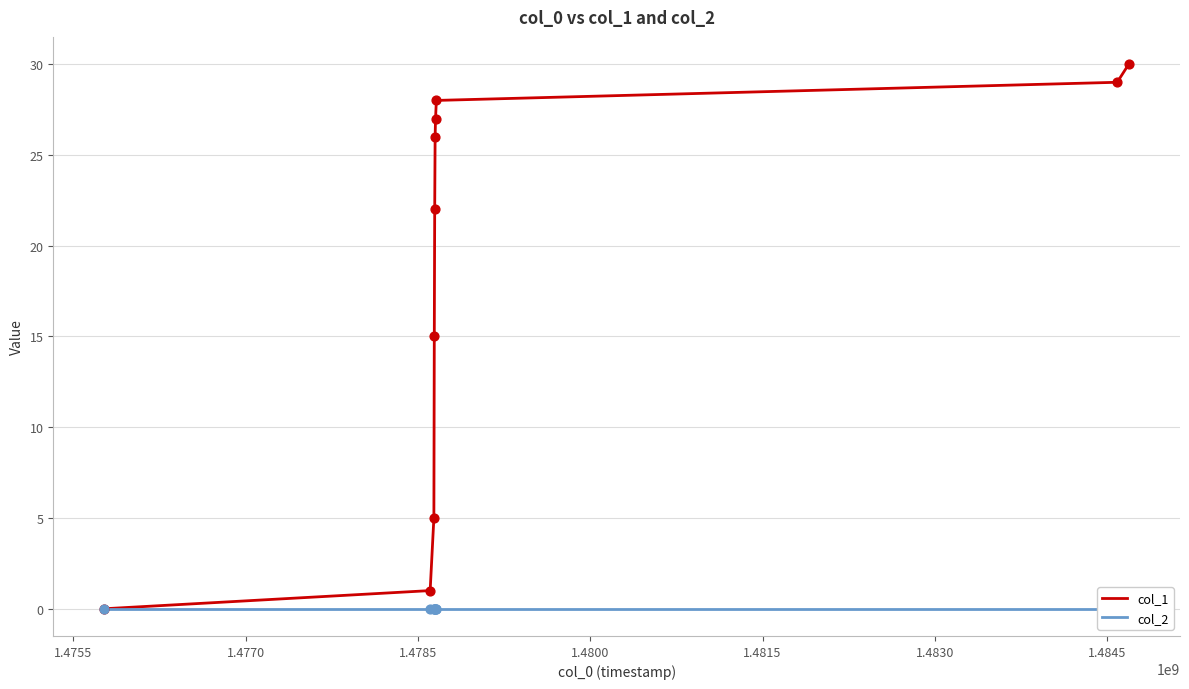

At how many categories does at least one series exceed 29?

1